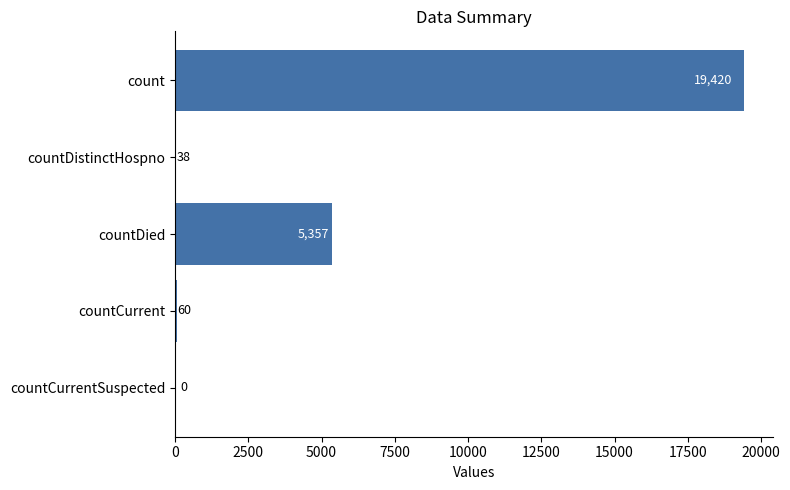

What is the sum of all values?

24875